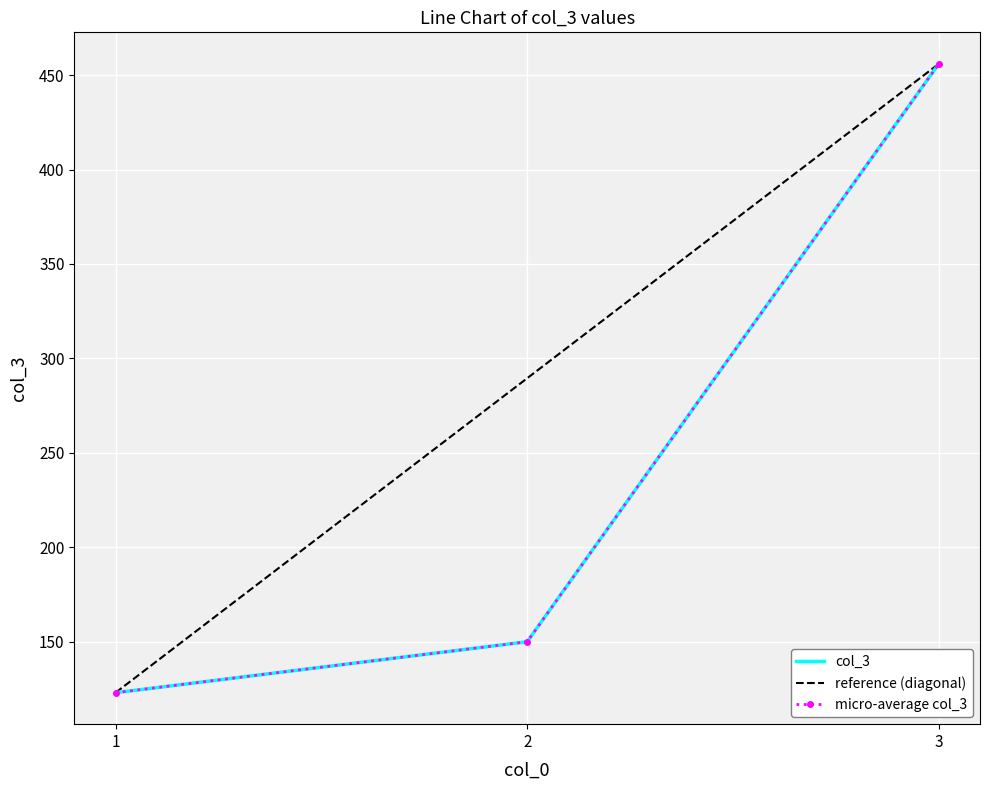

What is the sum of all values?

729